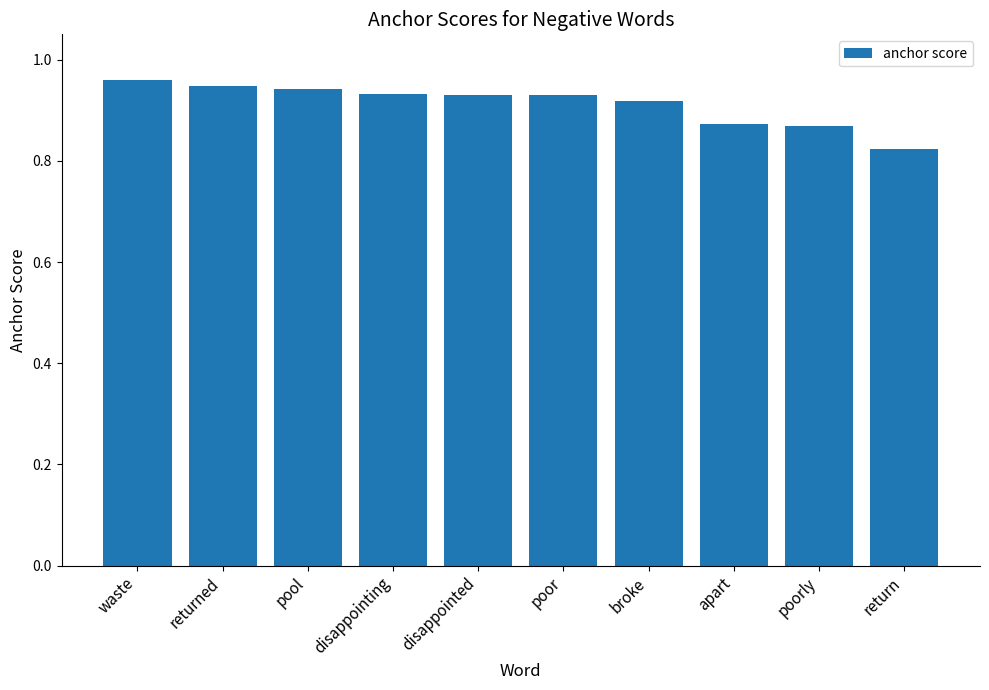

Which has a higher value, pool or return?

pool